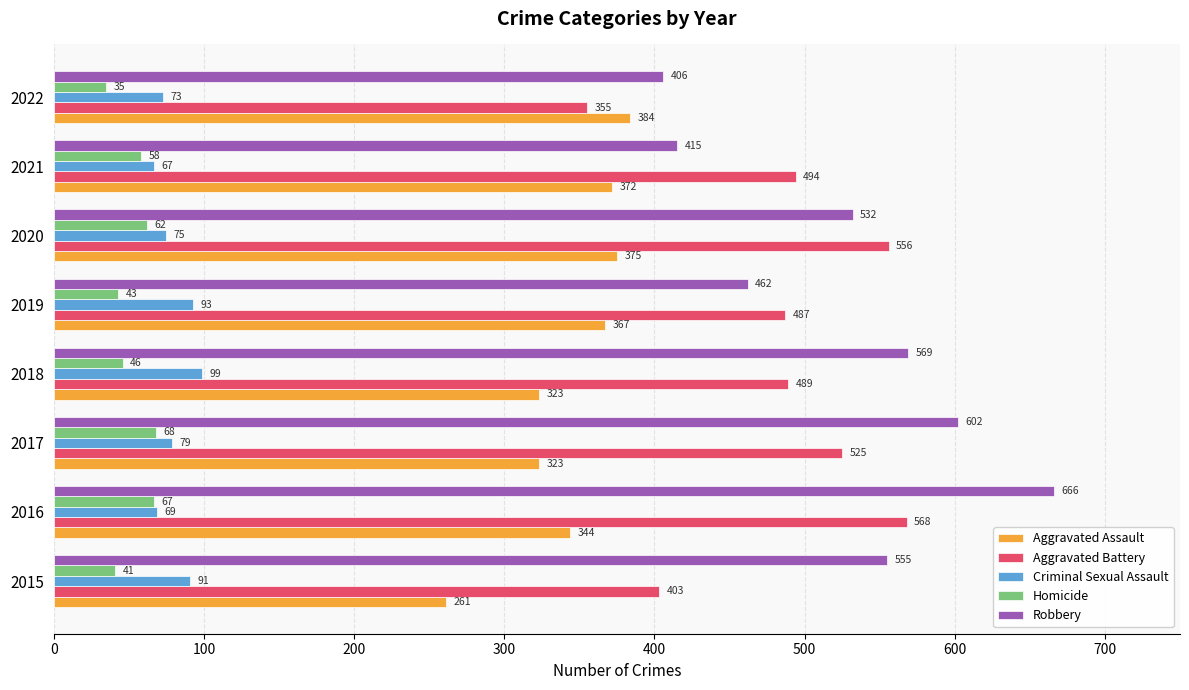

Which category has the lowest value across all series?

2022